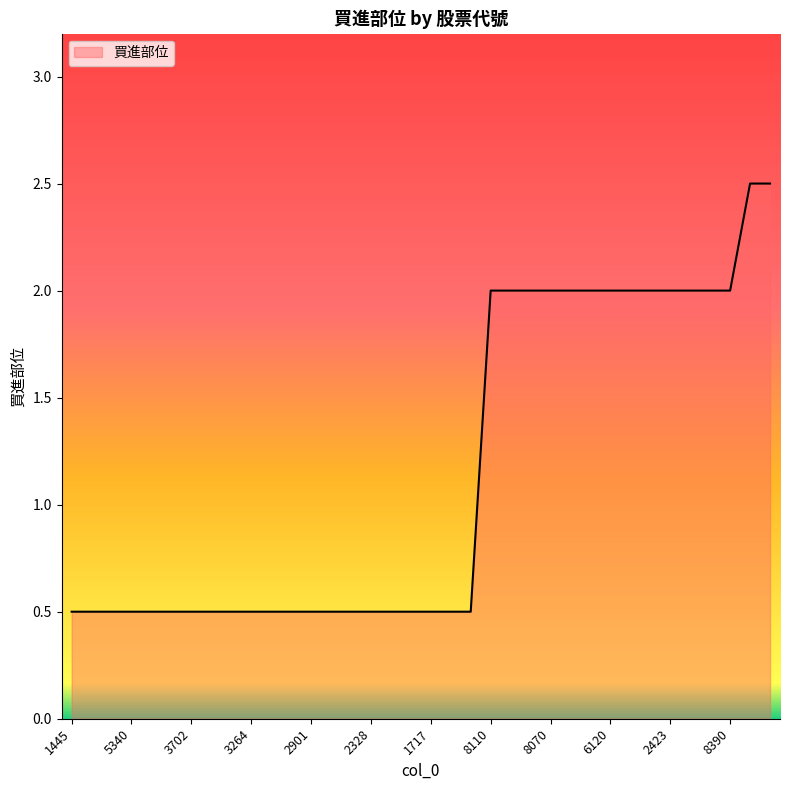

Does the chart display data point markers on the line(s)?

No